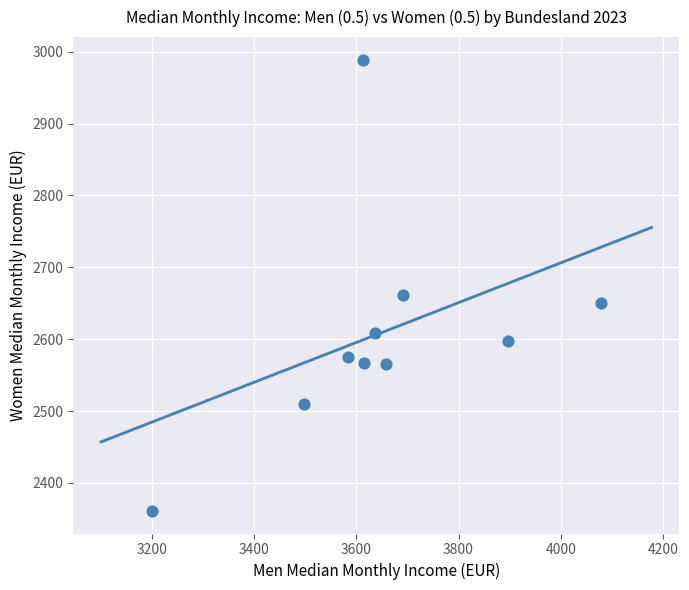

What Y value in the scatter plot is closest to 2675?

2661